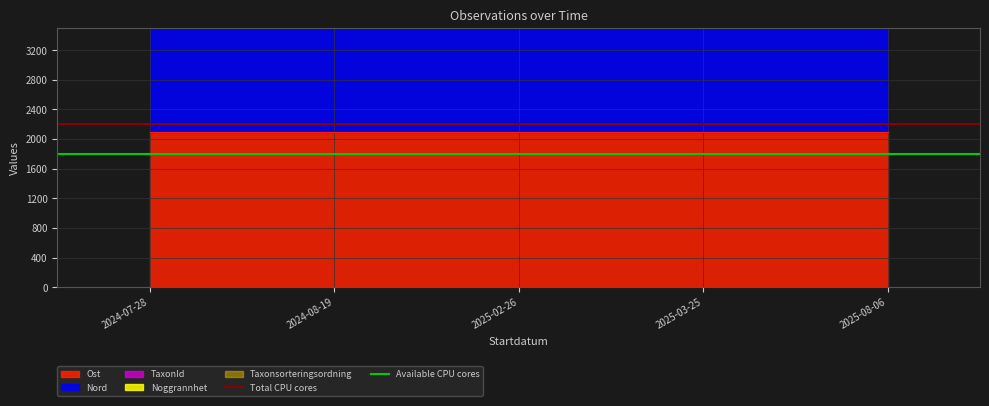

What is the difference between the highest and lowest values at 2024-07-28?

400